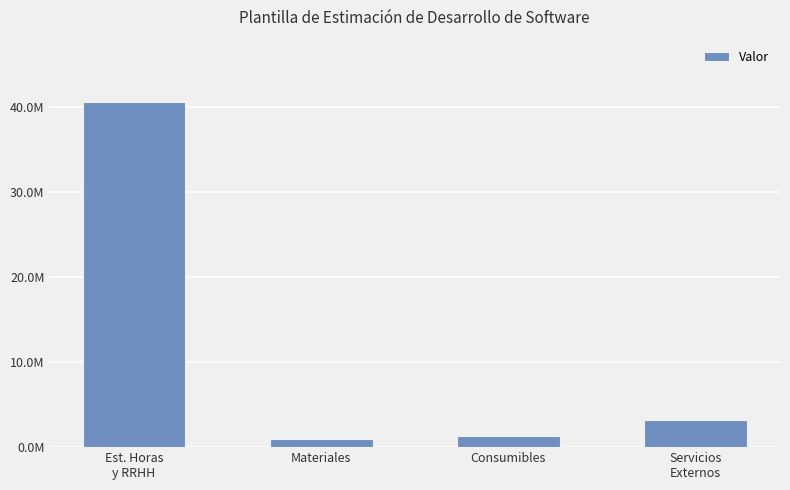

Does the chart contain any negative values?

No